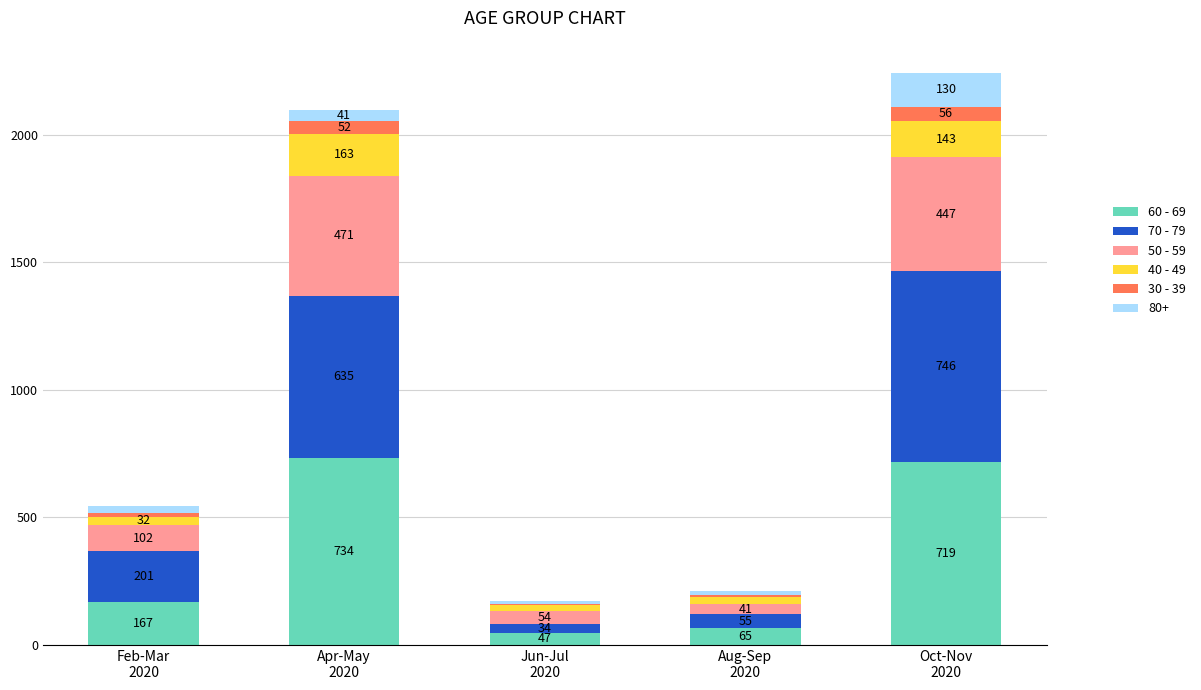

What are all the series names shown in the legend?

60 - 69, 70 - 79, 50 - 59, 40 - 49, 30 - 39, 80+